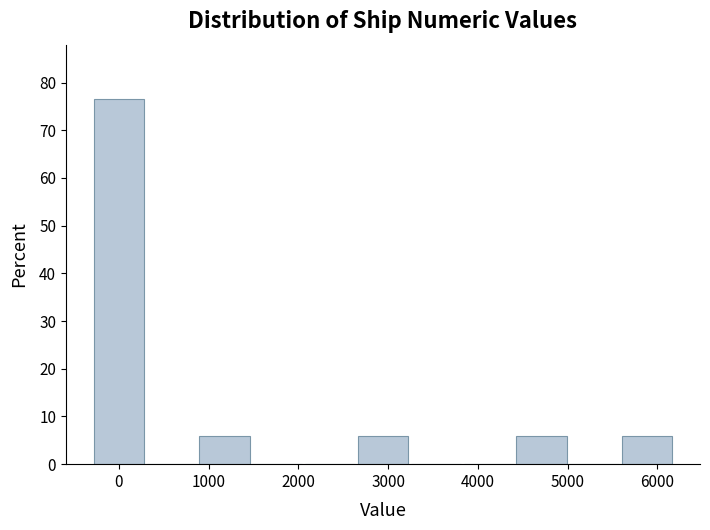

What is the height of the bar covering 2600 to 3200 on the x-axis? Neither the bar edges nor the heights are printed on the chart, so give them approximately, as read against the axes.

6